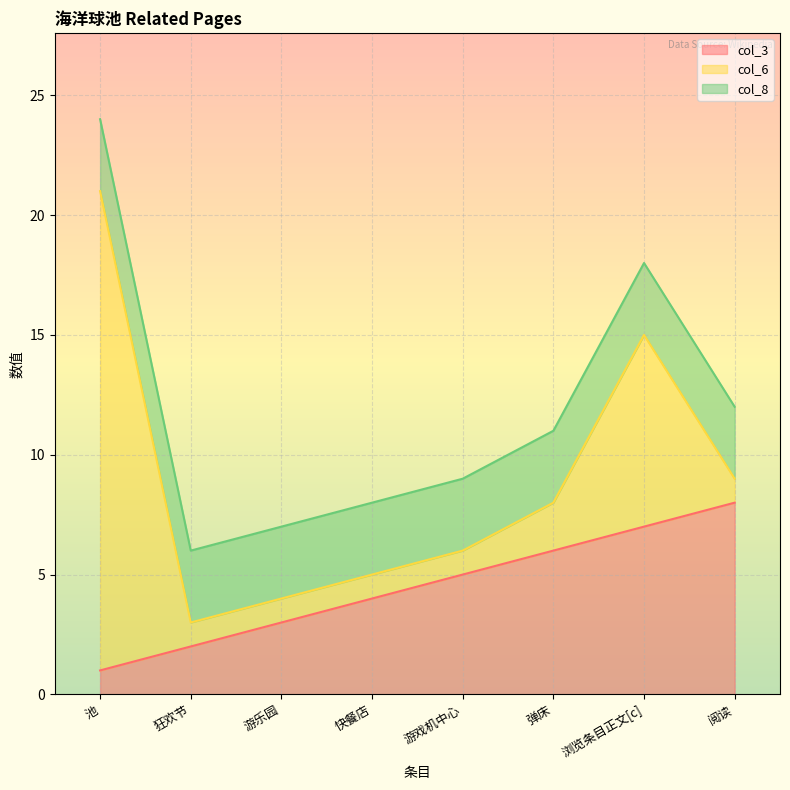

The value of col_6 at 游戏机中心 is 1. True or false?

True